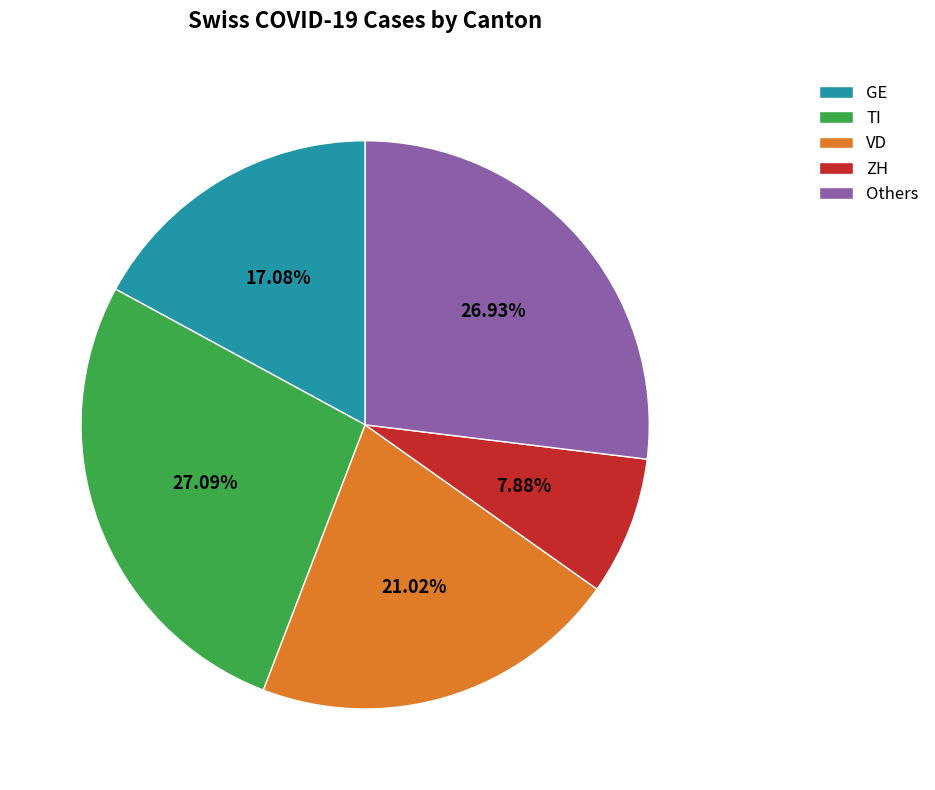

Which slice is the smallest?

ZH